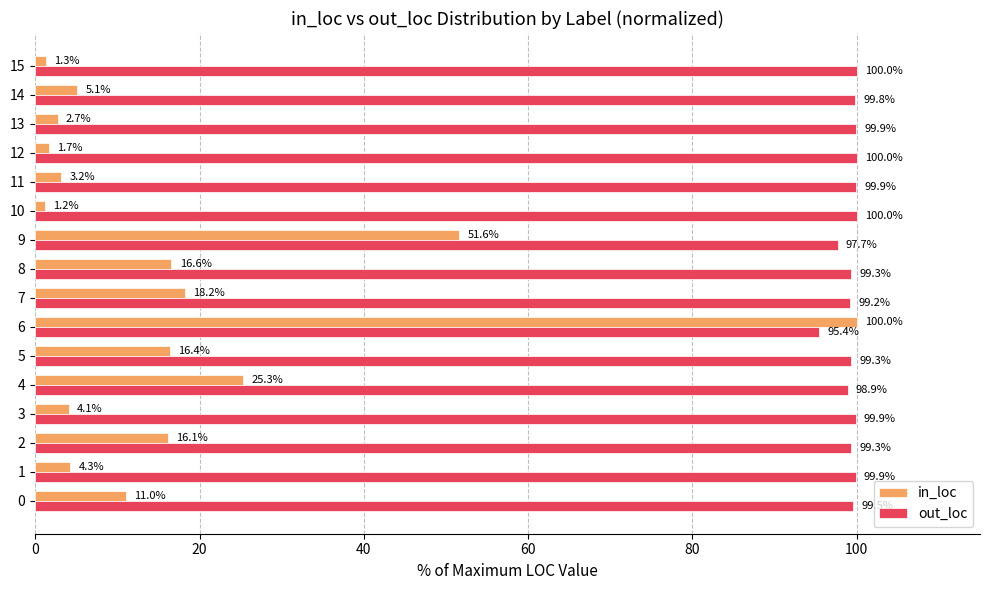

What are all the series names shown in the legend?

in_loc, out_loc